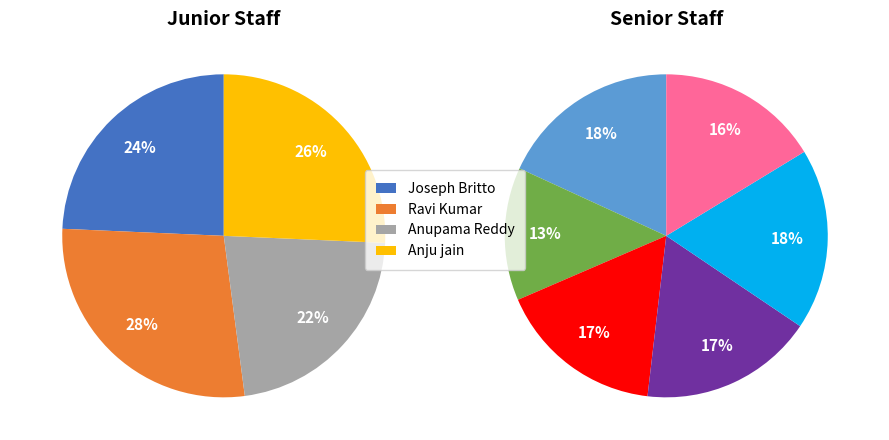

Which has a higher value, Anju jain or Alam Khan?

Alam Khan